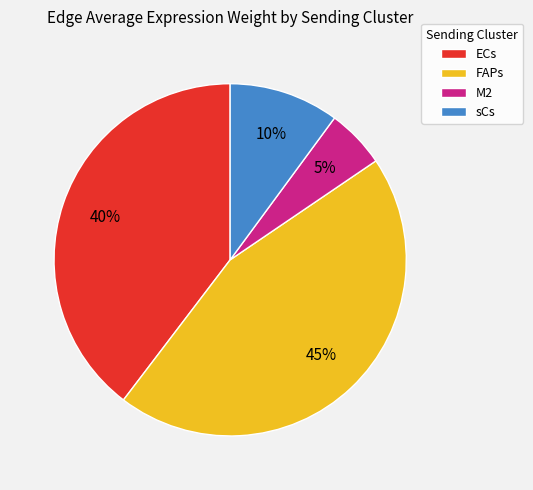

To the nearest percent, what percentage of the pie is ECs?

40%